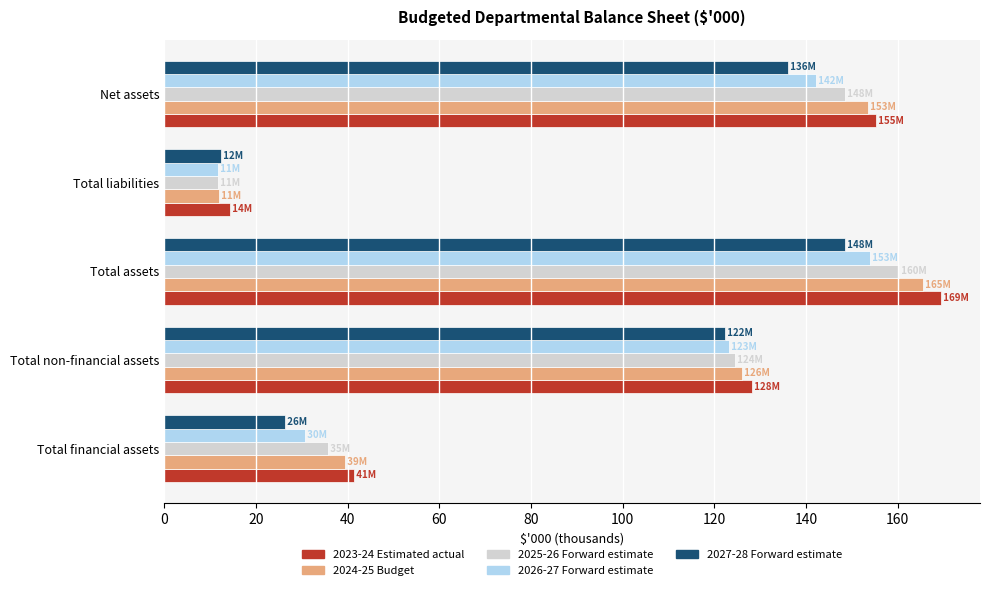

What is the sum of all 2023-24 Estimated actual values?

508.5